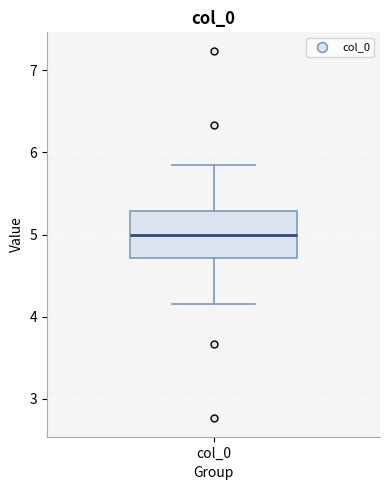

Transcribe this box plot: give where the median line is, the range the box spans, and where the two whiskers end, as read against the y-axis. The values are not printed on the chart, so give them approximately, as read against the axis.

median 5.0, box 4.7 to 5.3, whiskers 4.2 to 5.8